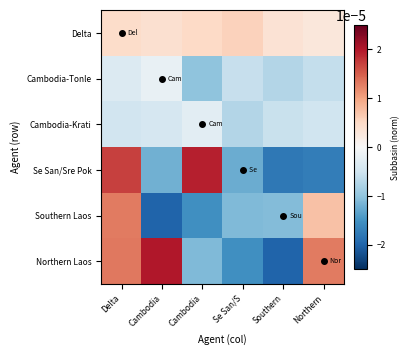

Which series changed the most between Se San/S and Northern?

Northern Laos